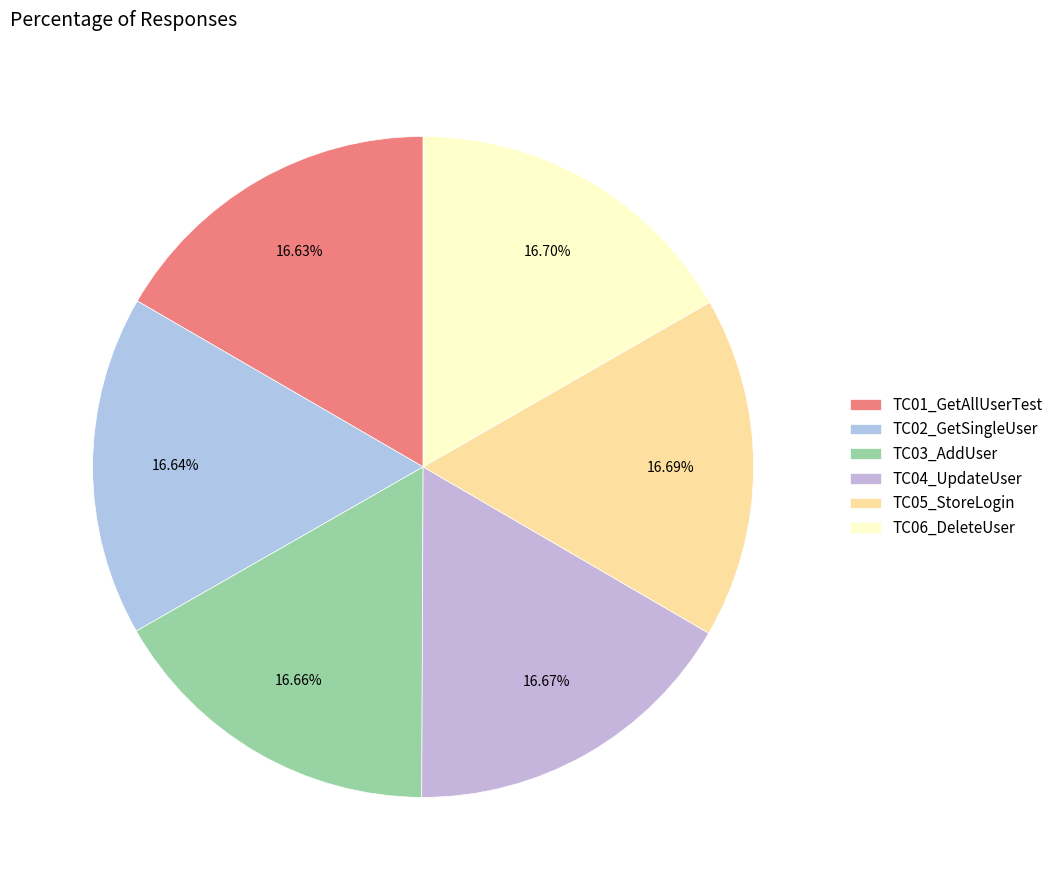

Which category has the biggest portion of the pie?

TC06_DeleteUser